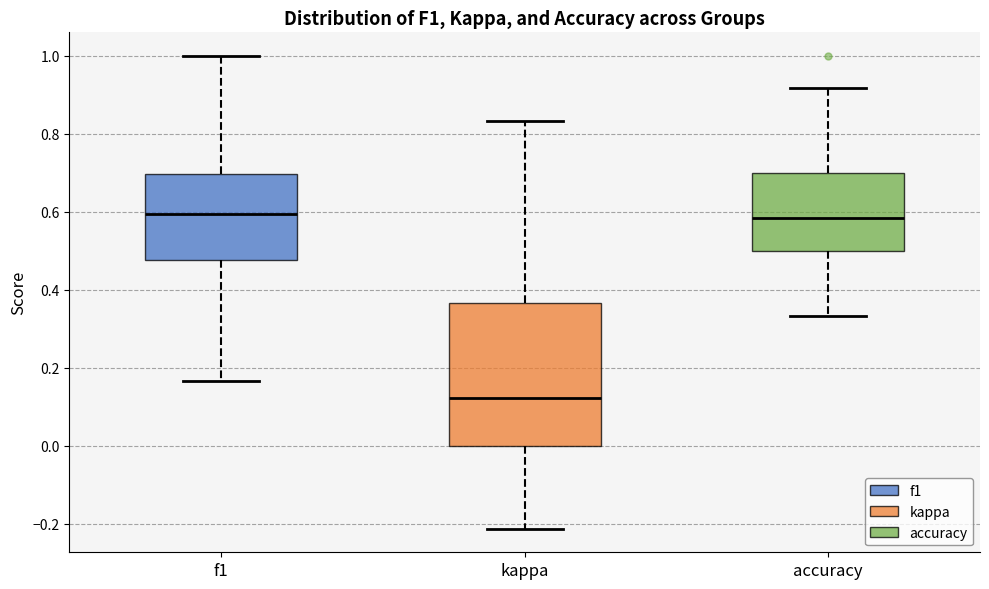

Comparing the boxes themselves (not the whiskers), which one is the tallest?

kappa